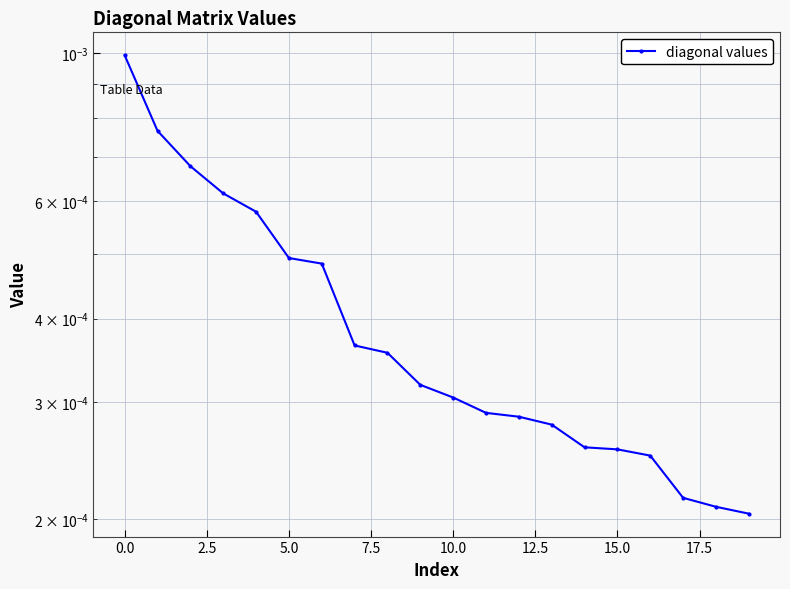

True or false: the data has more than 2 interior local peaks.

False